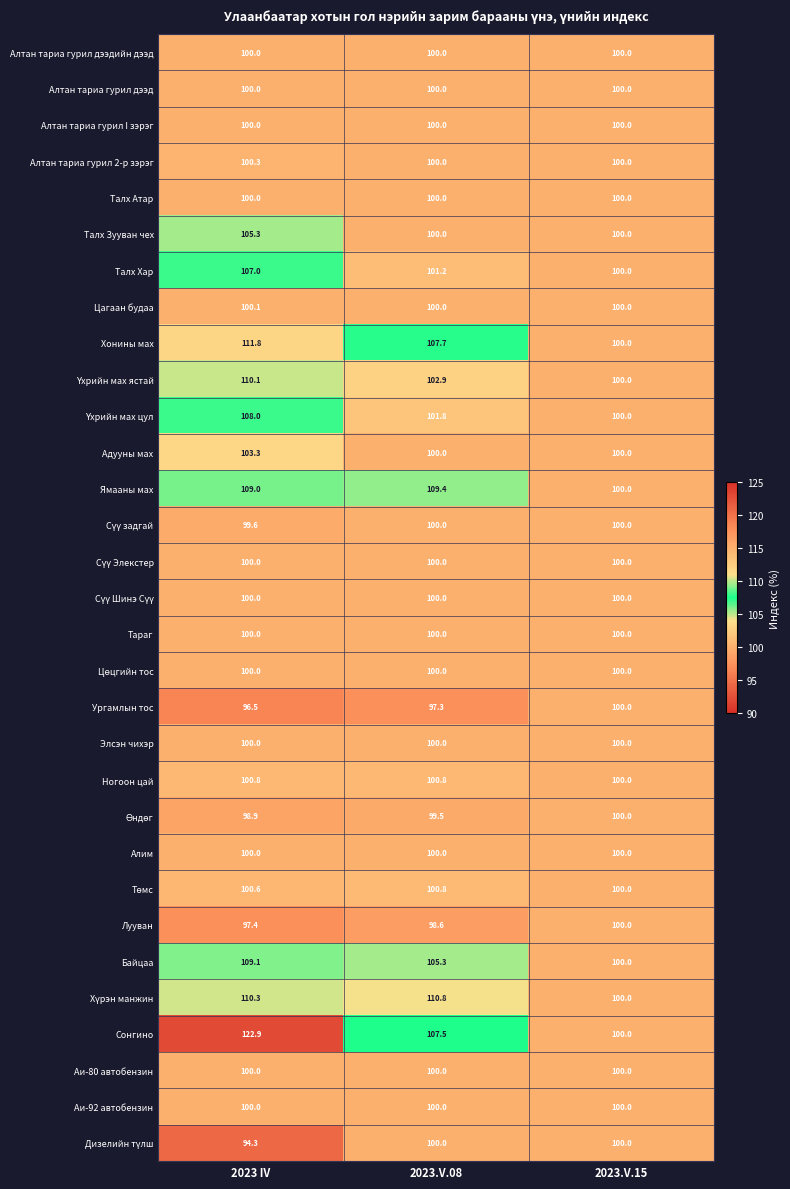

Count the number of data series in this chart.

31